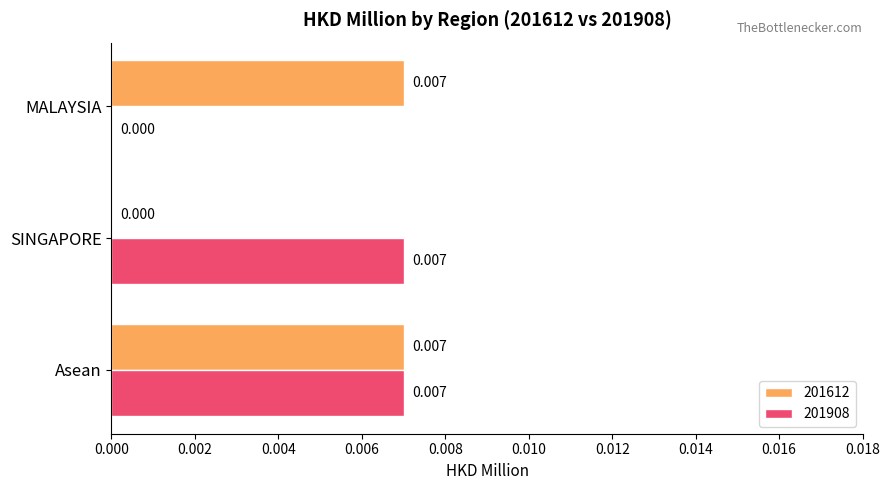

Is the value of 201612 at MALAYSIA greater than the value of 201908 at MALAYSIA?

Yes